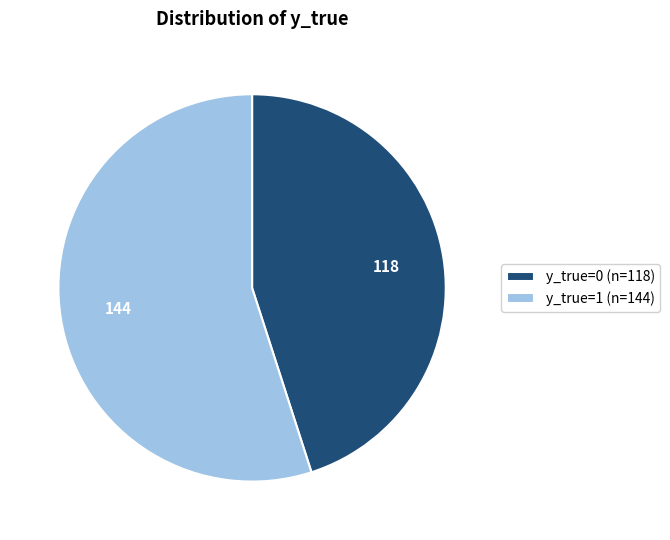

What is the ratio of the value at y_true=1 to the value at y_true=0?

1.2